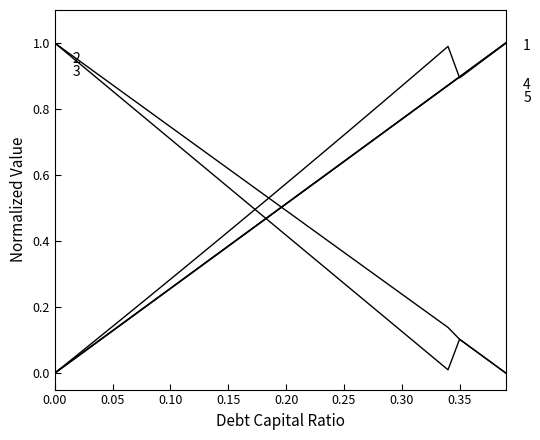

Does the chart have visible grid lines?

No